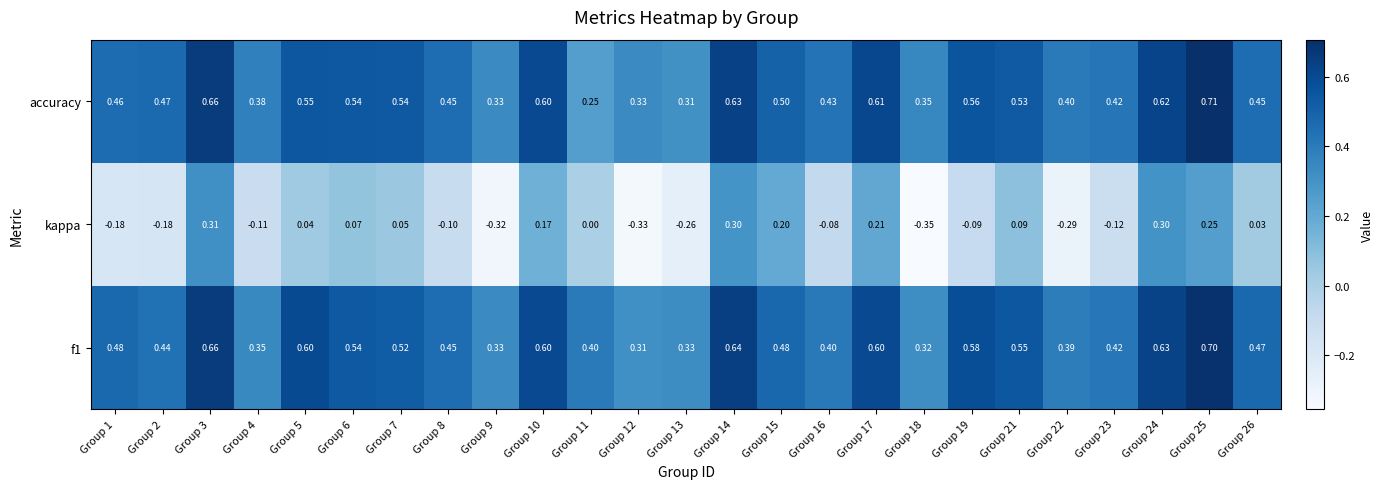

List the series in order of their peak value, lowest first.

kappa, f1, accuracy